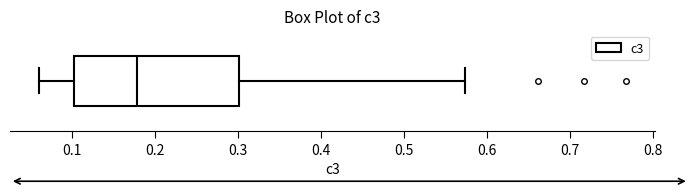

Read this box plot against the x-axis: the position of the median line, the range covered by the box, and the ends of both whiskers. The values are not printed on the chart, so give them approximately, as read against the axis.

median 0.18, box 0.10 to 0.30, whiskers 0.06 to 0.57